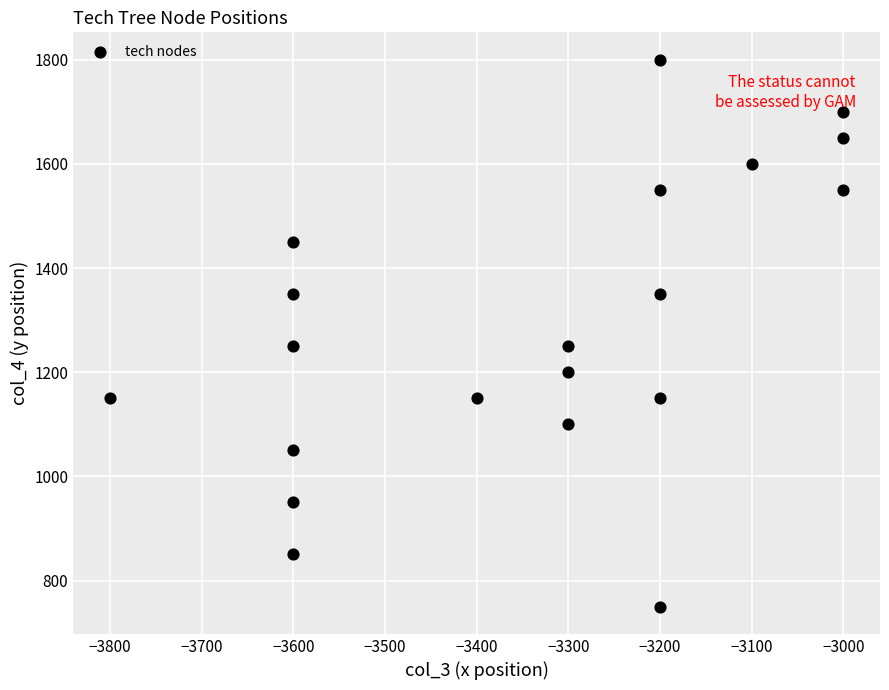

What is the range of X values (max minus min)?

800